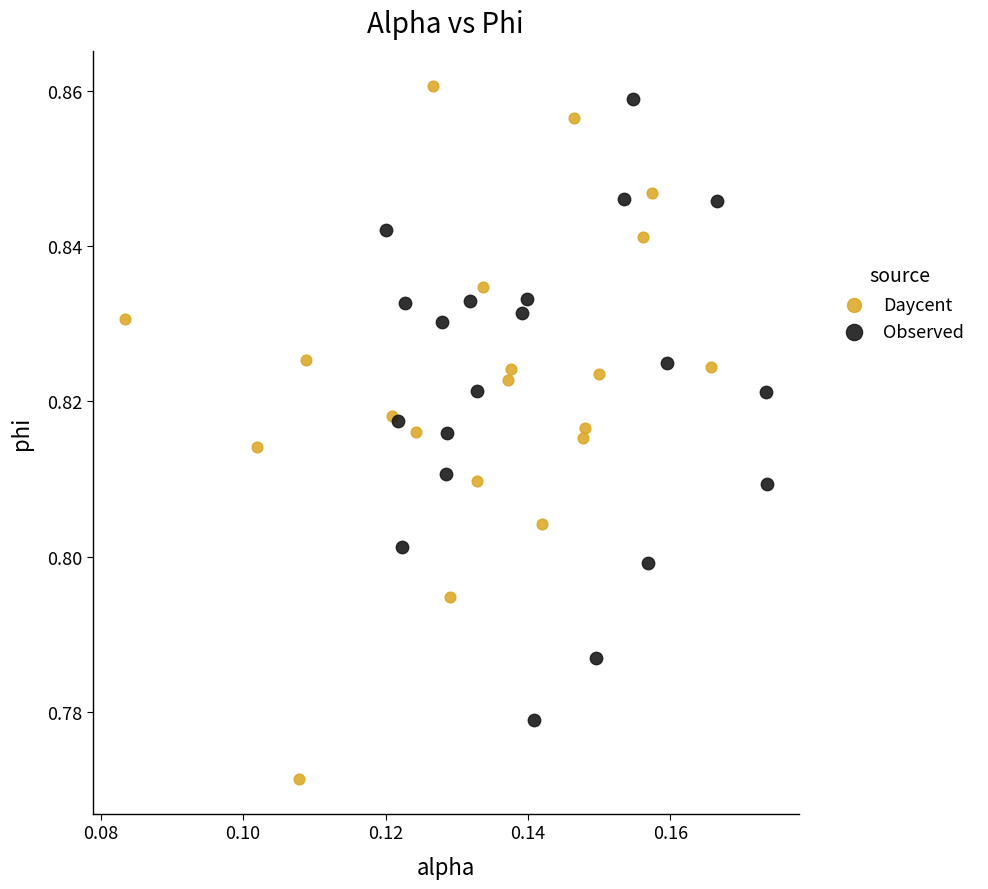

Which series has the largest Y range (max minus min)?

Daycent